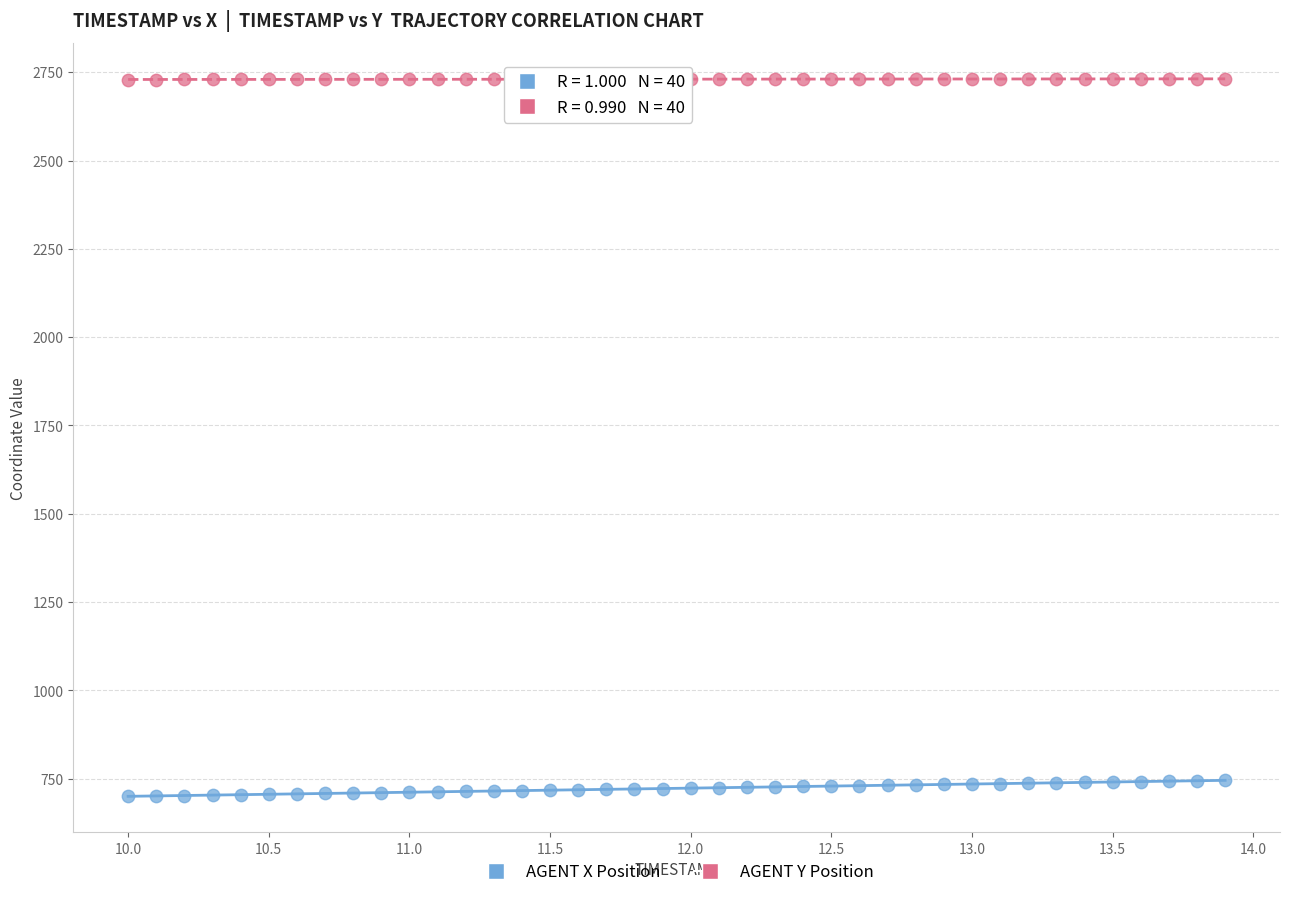

What are all the series names shown in the legend?

AGENT X Position, AGENT Y Position